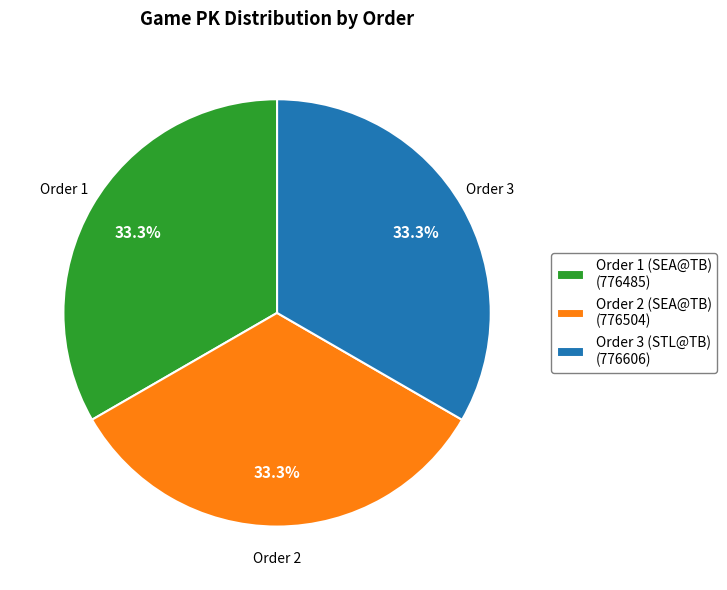

Does Order 3 (STL@TB) (776606) represent more than half of the total?

No